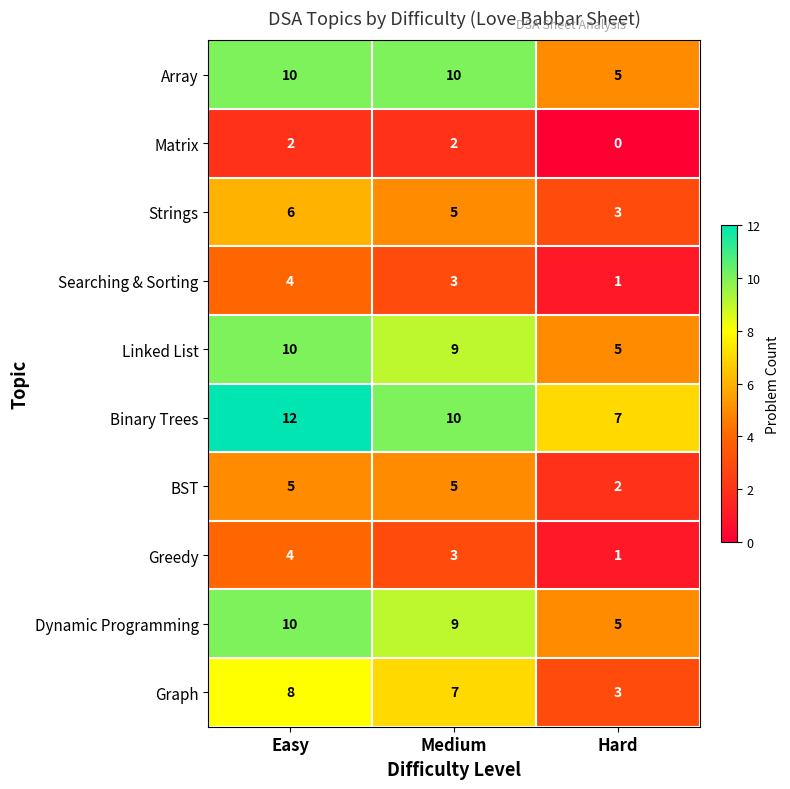

Which series has the largest total across all categories?

Binary Trees